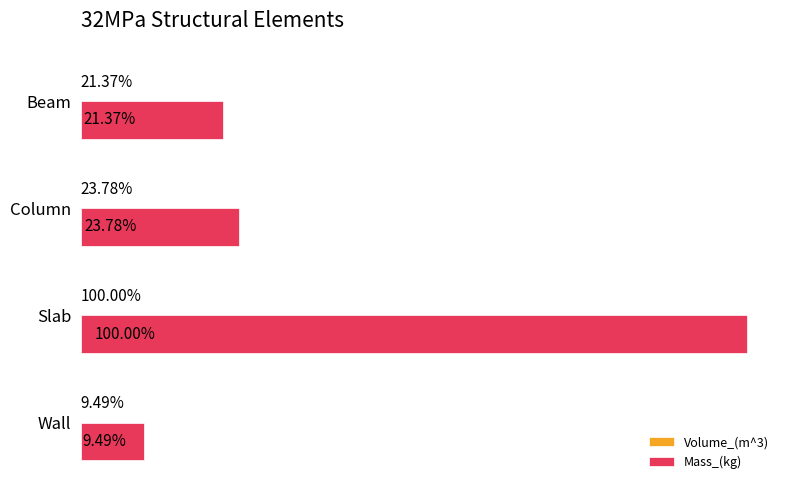

Rank the series by their average value, from lowest to highest.

Volume_(m^3), Mass_(kg)